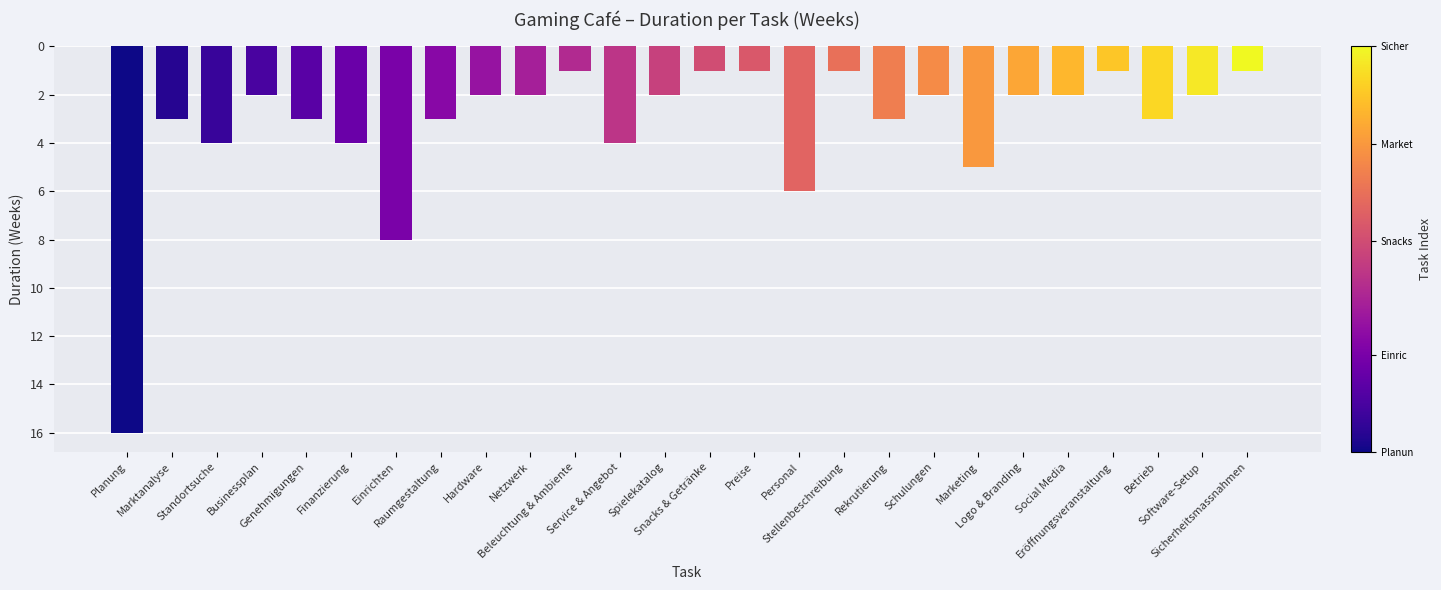

Are the bars horizontal?

No